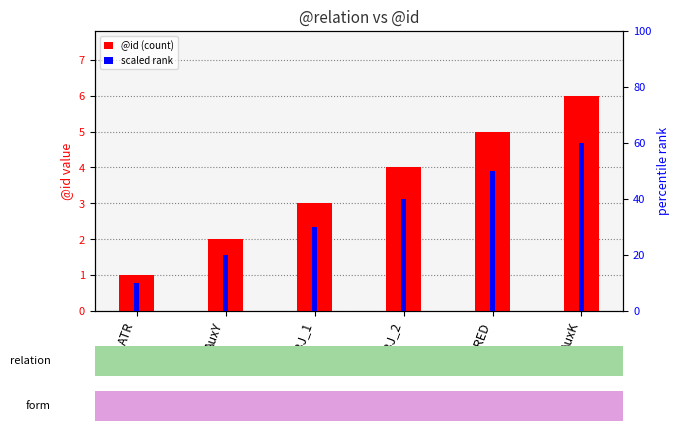

How many bars are there in total?

12